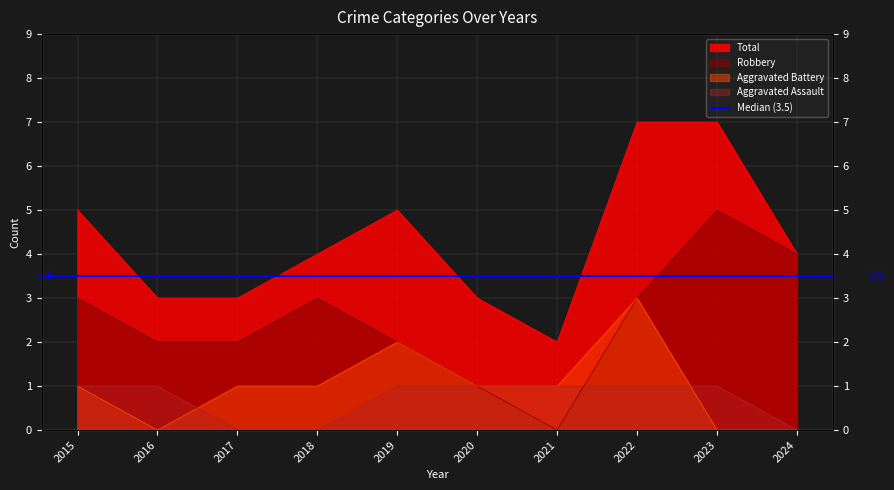

What is the highest value of the Total series?

7